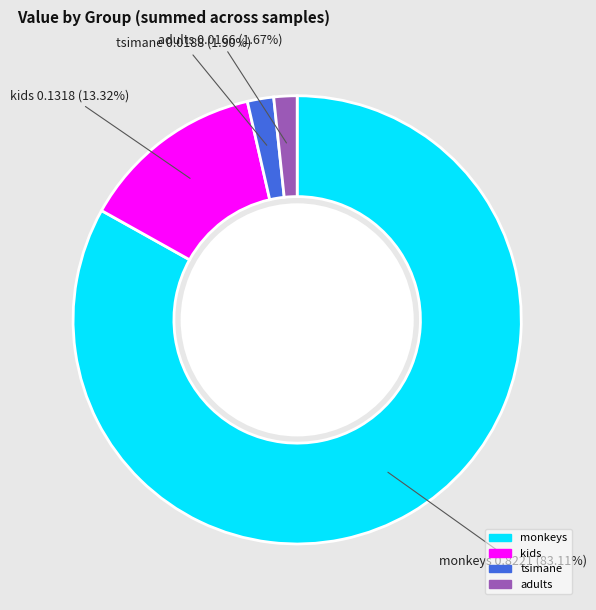

Between monkeys and tsimane, which is larger?

monkeys